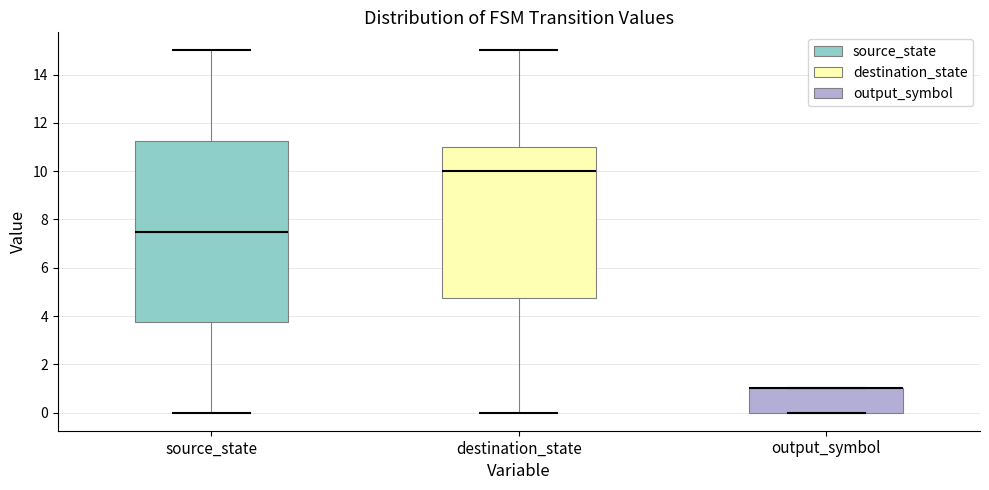

Reading left to right, read every box against the y-axis: the position of its median line, the range the box covers, and the ends of its whiskers. The values are not printed on the chart, so give them approximately, as read against the axis.

source_state: median 7.6, box 3.8 to 11.2, whiskers 0.0 to 15.0
destination_state: median 10.0, box 4.8 to 11.0, whiskers 0.0 to 15.0
output_symbol: median 1.0 (drawn on the box's upper edge), box 0.0 to 1.0, whiskers 0.0 to 1.0